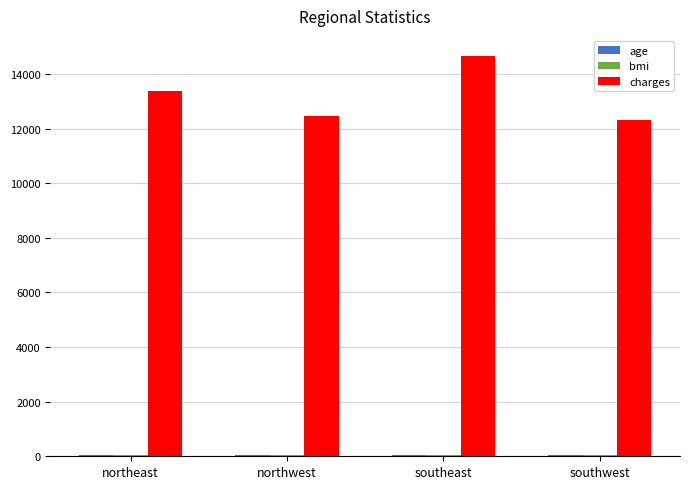

True or false: charges has a value of 21213.7 at southeast.

False